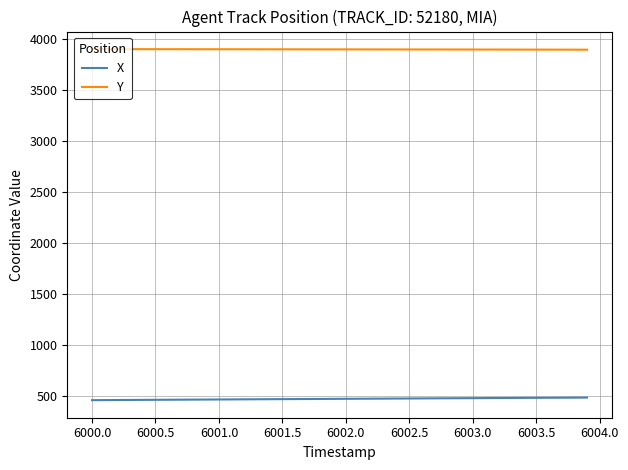

Does the chart have visible grid lines?

Yes